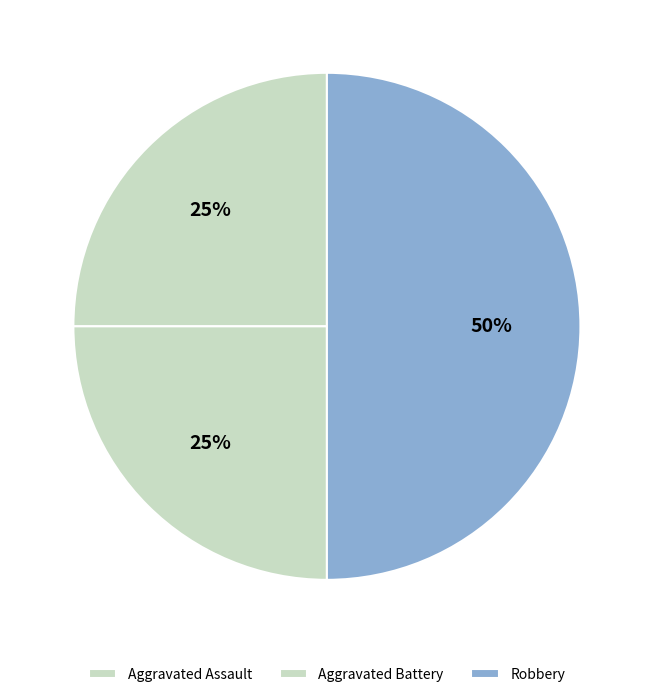

Which category has the smallest portion of the pie?

Aggravated Assault